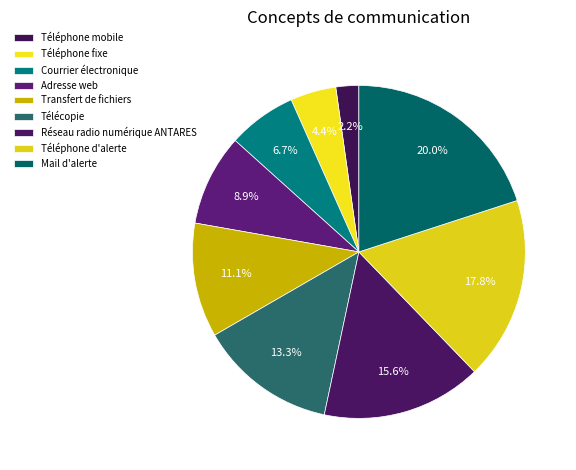

Is it true that Téléphone mobile is 2% of the pie?

True